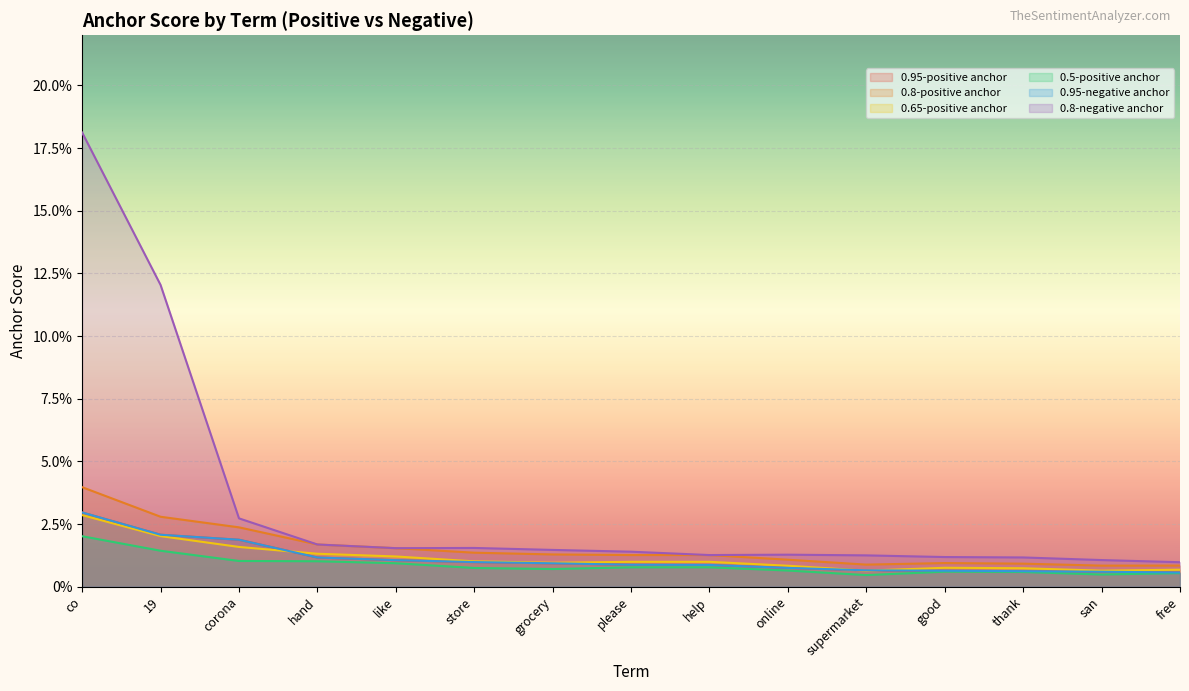

True or false: 0.8-positive anchor and 0.65-positive anchor cross at least once.

False